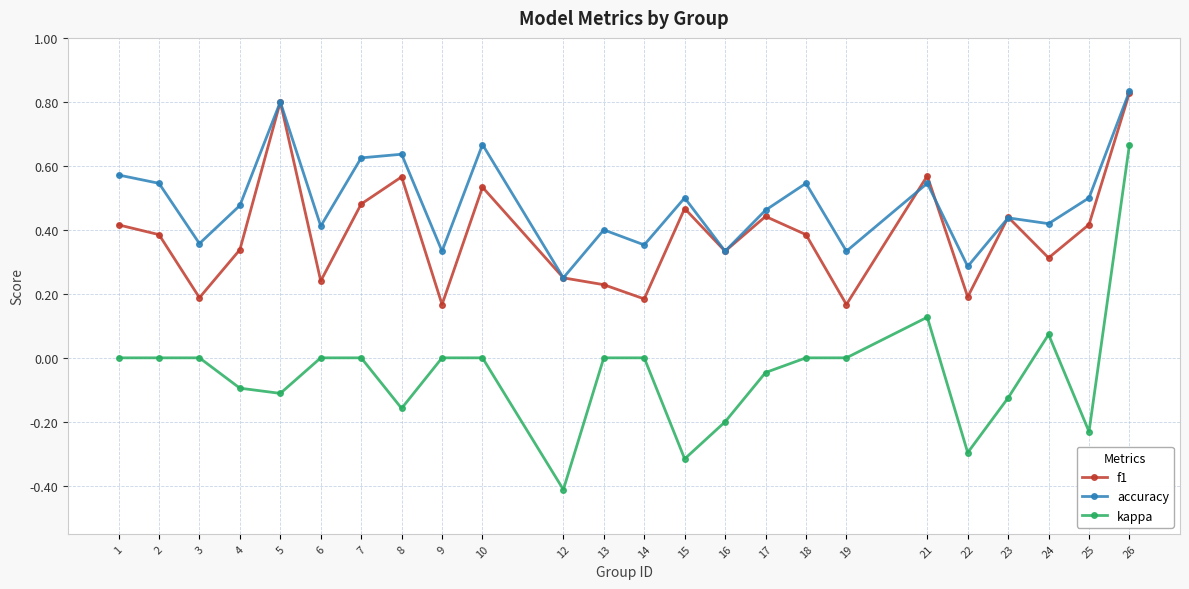

Rank the series by their average value, from lowest to highest.

kappa, f1, accuracy